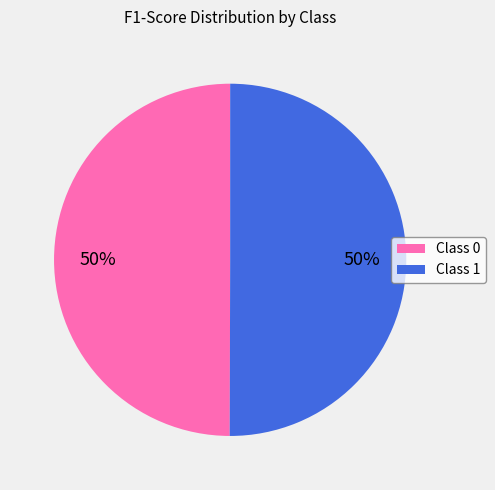

To the nearest percent, what is the average slice percentage?

50%